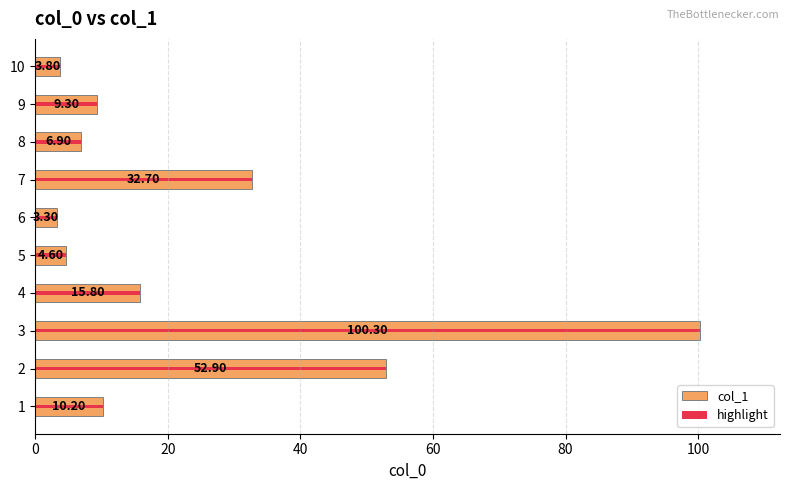

Approximately how many times larger is the value at 5 compared to 2?

0.1